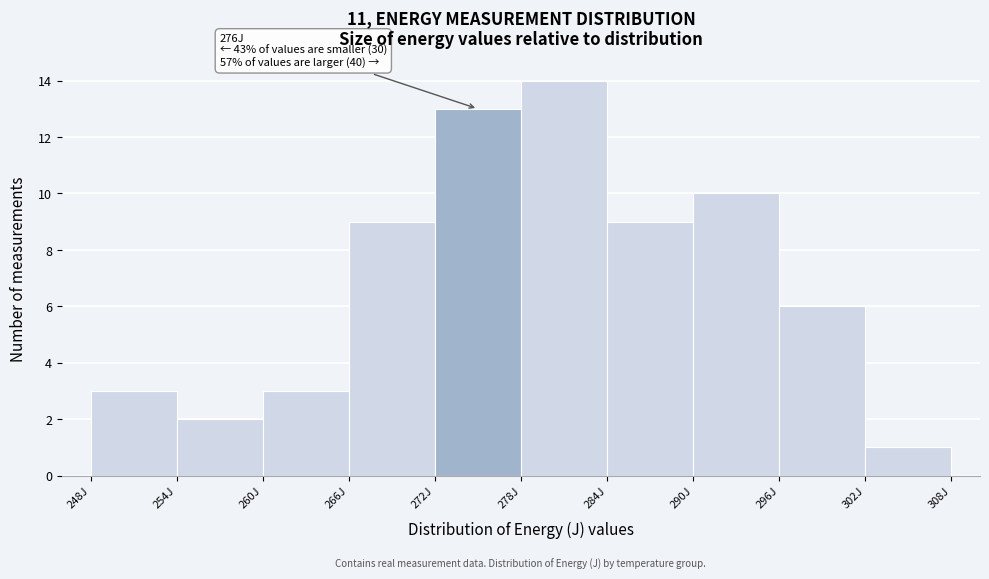

Over which range of the x-axis is the bar tallest?

278 to 284